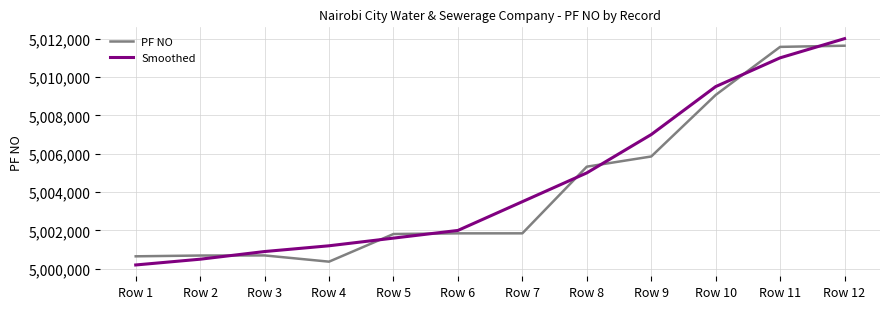

Which label corresponds to the largest value in the chart?

Row 12